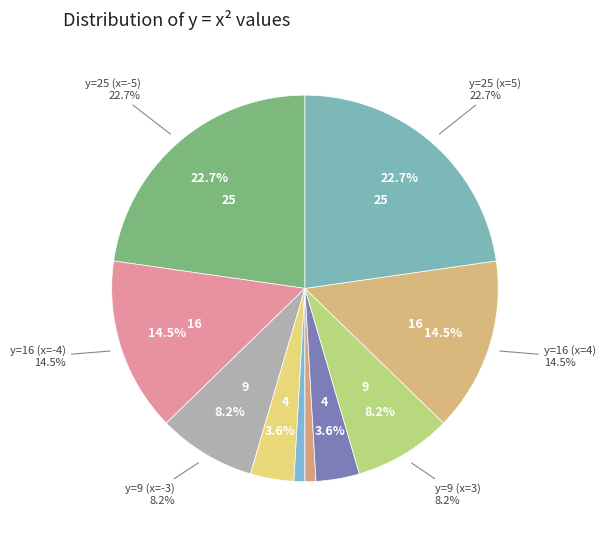

Does y=25 (x=5) represent more than half of the total?

No